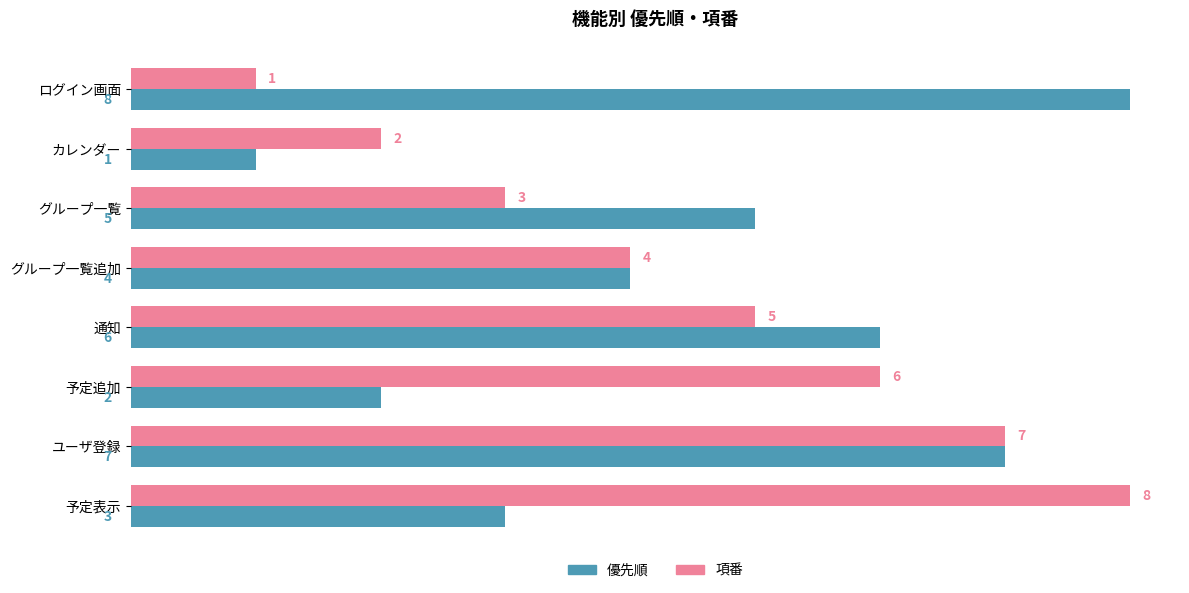

What is the maximum value for 優先順?

8